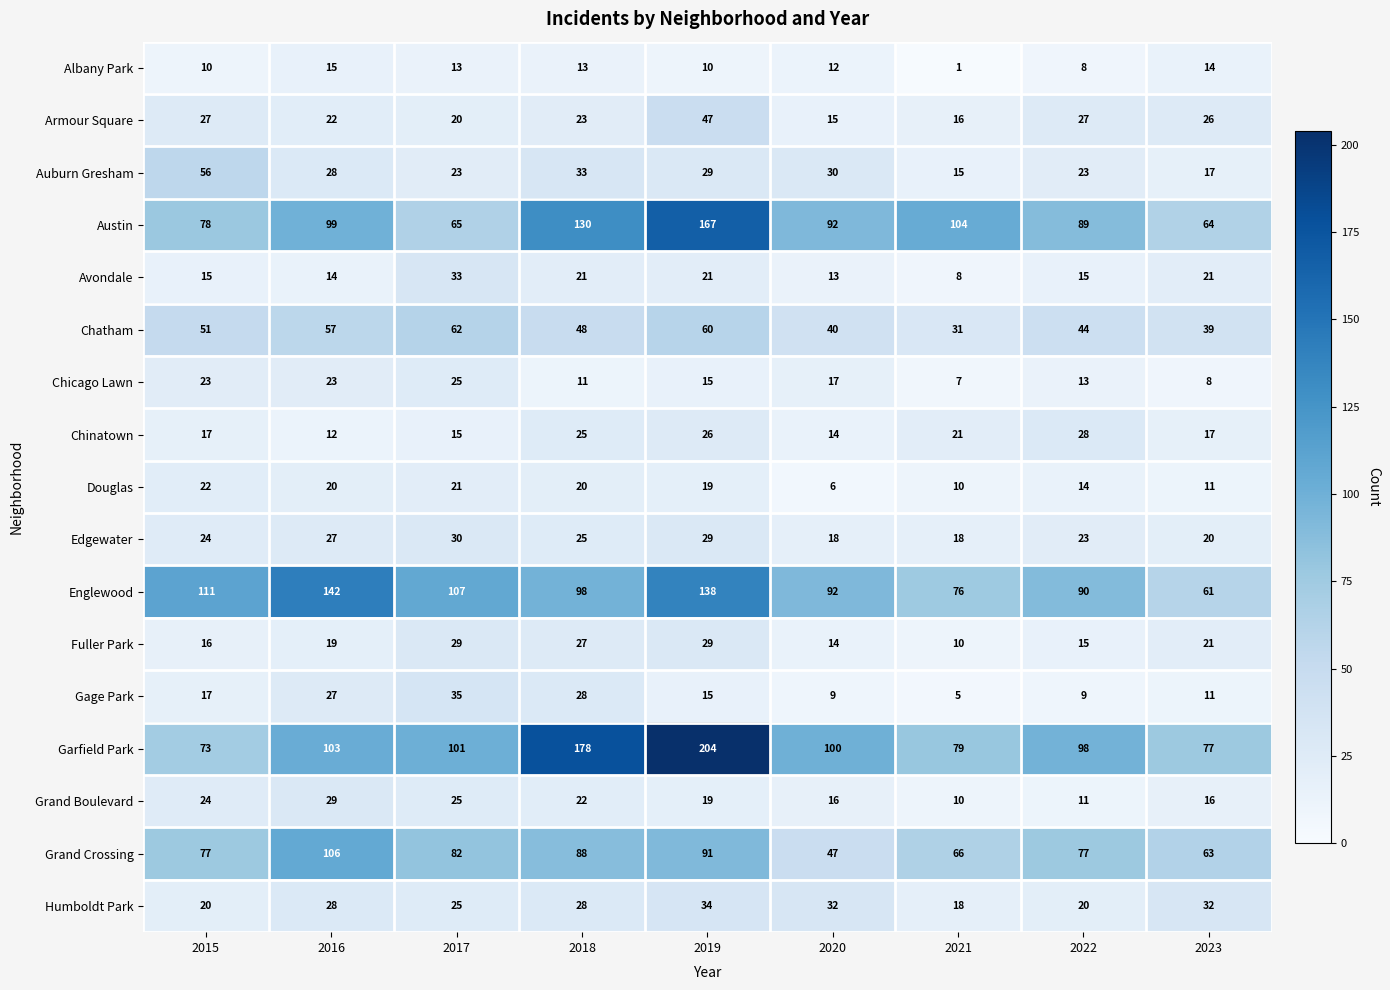

What is the total value across all series at 2017?

711